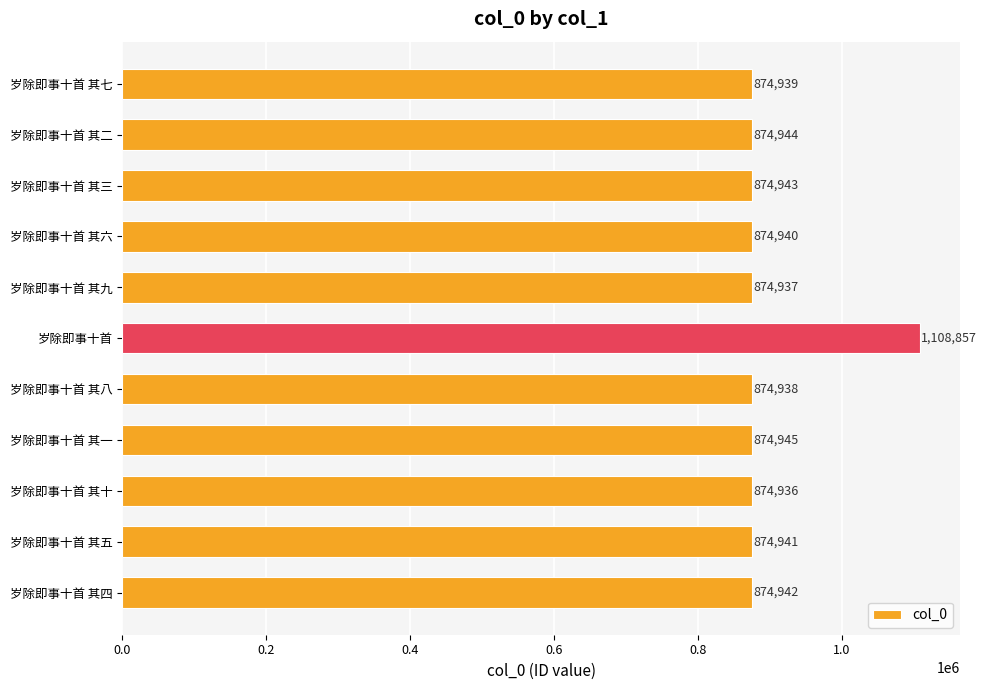

Reading top to bottom, extract all data points from this chart.

874939	874944	874943	874940	874937	1108857	874938	874945	874936	874941	874942